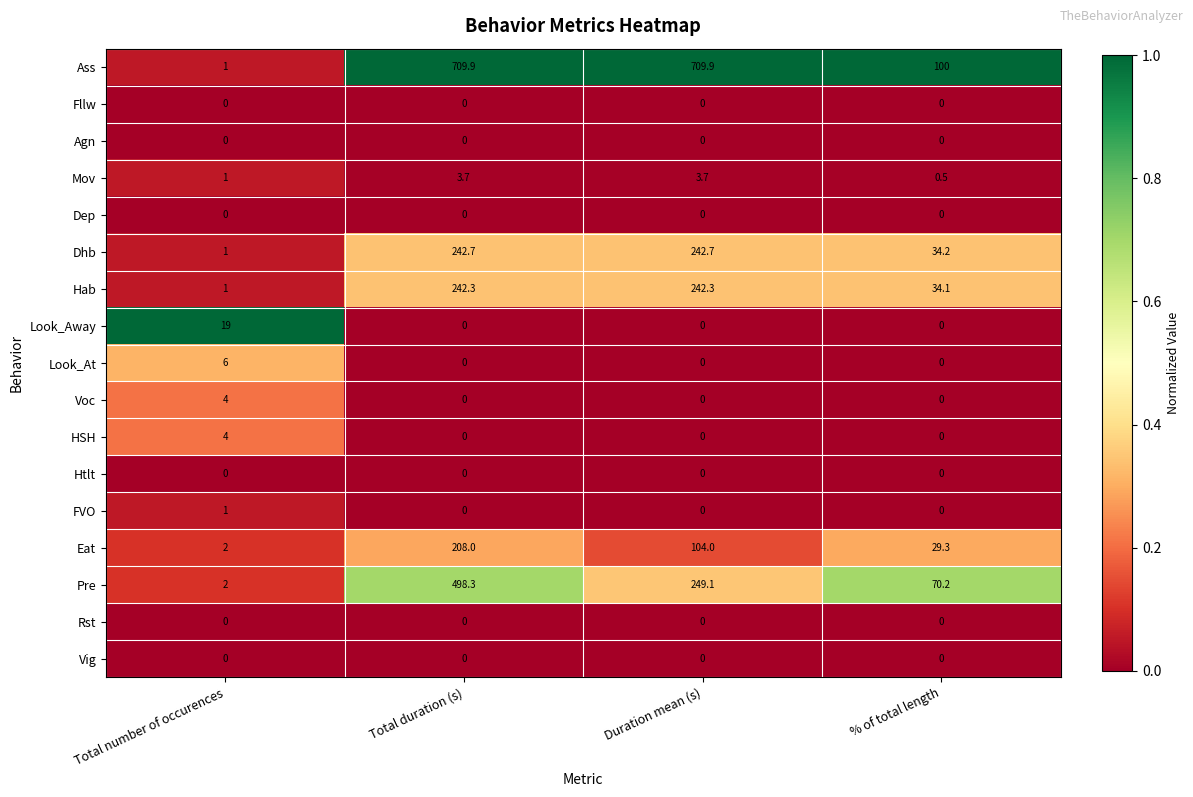

What is the approximate value of Pre at Total number of occurences?

2.0